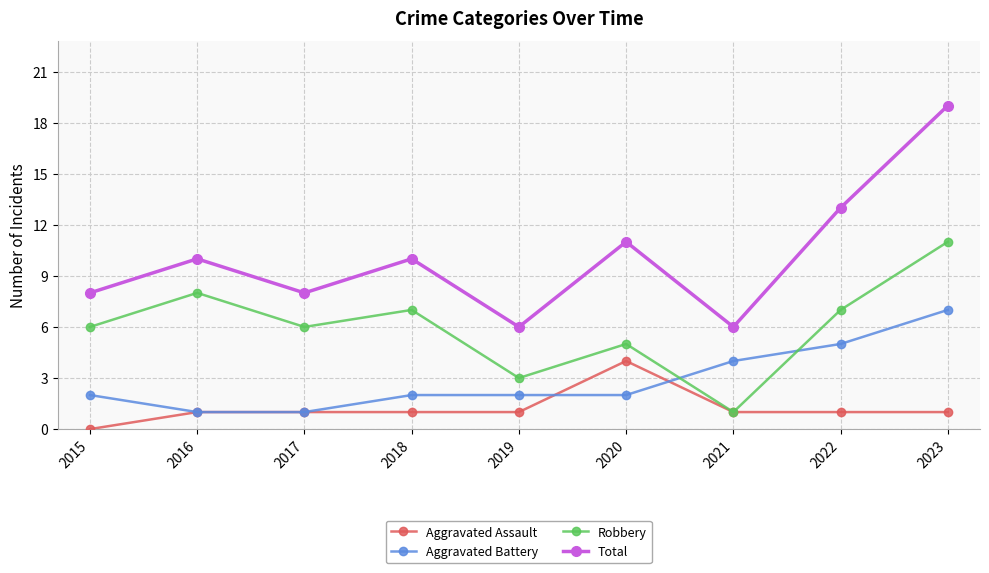

Between 2016 and 2021, which series saw the biggest shift?

Robbery